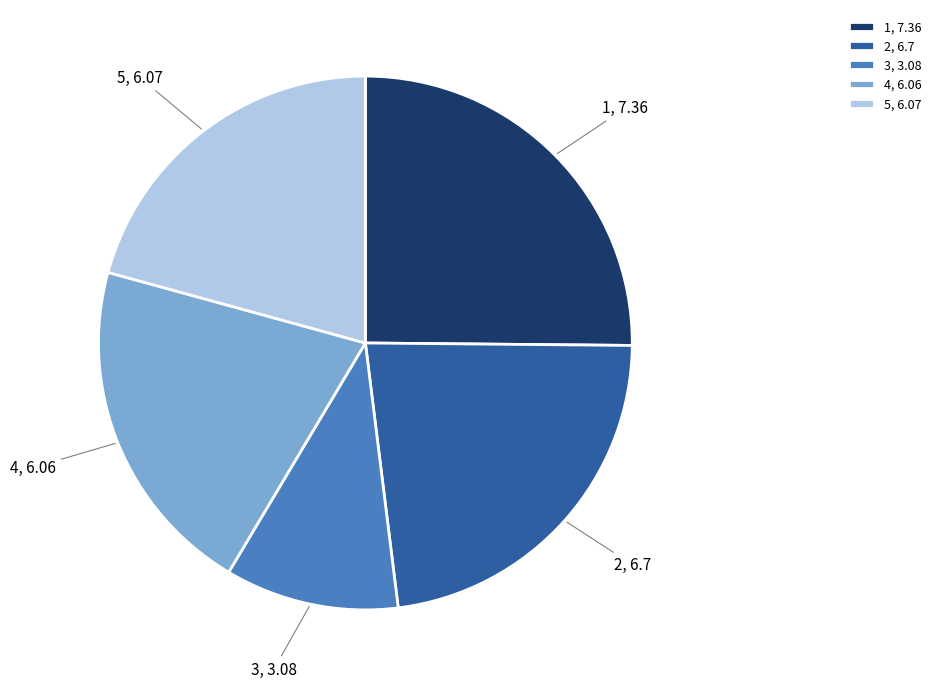

Approximately how many times larger is the value at 4 compared to 3?

2.0